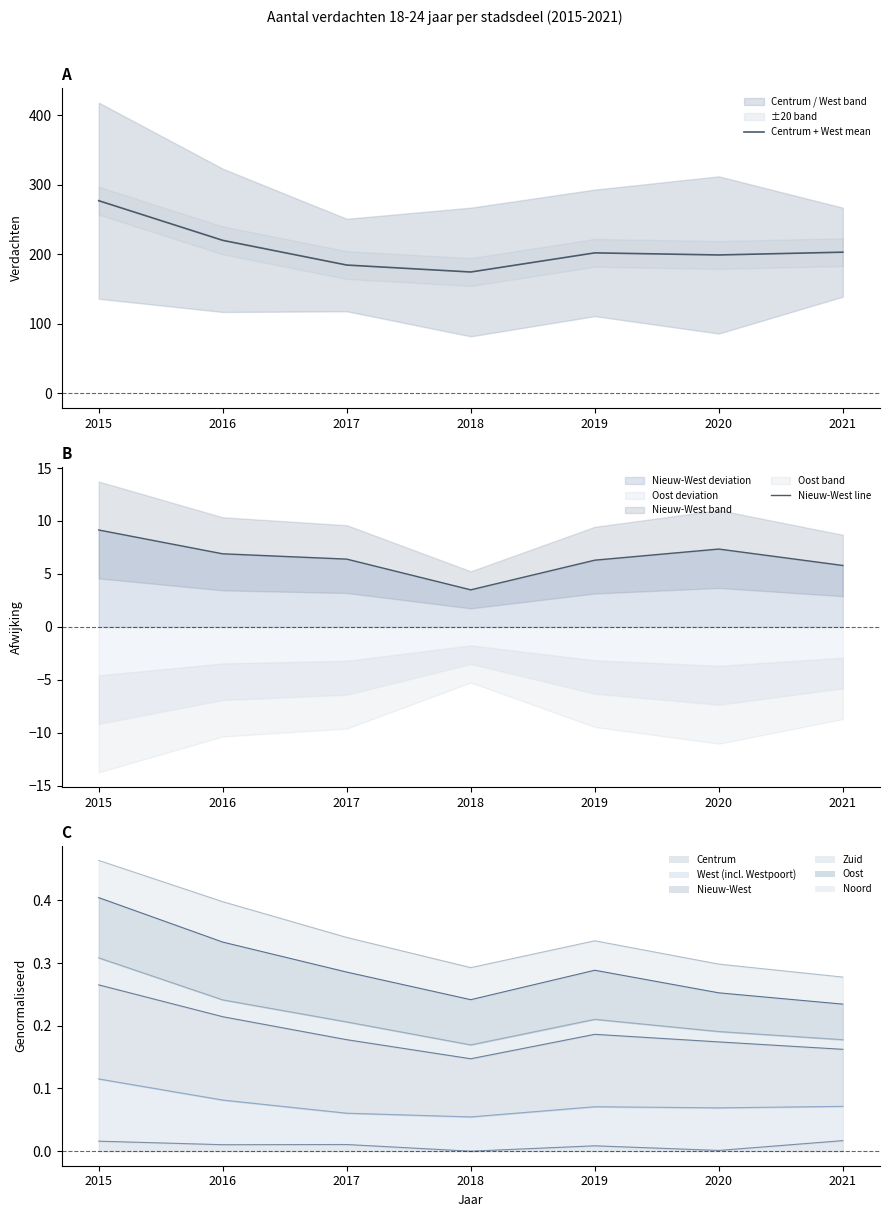

Does the chart have visible grid lines?

No